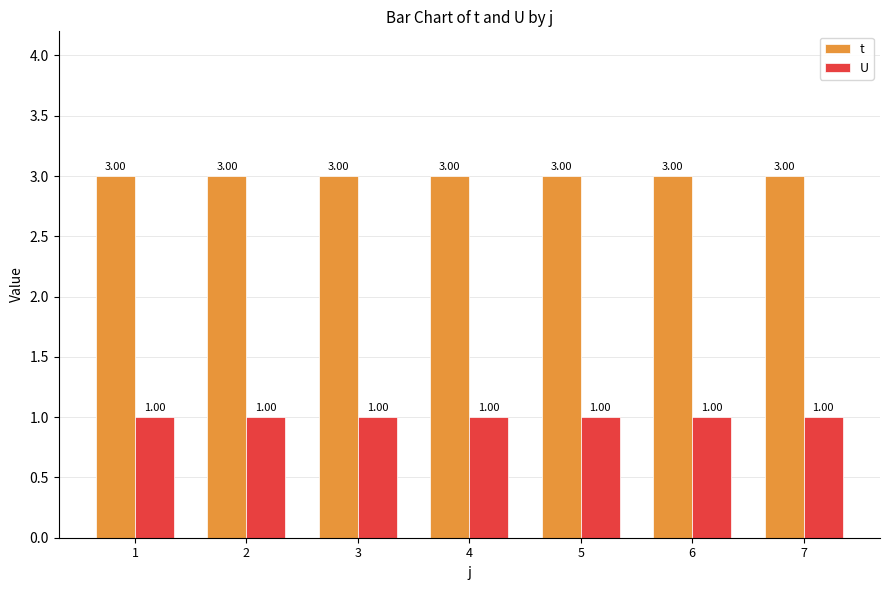

What is the value of the t bar at the 2nd from the left?

3